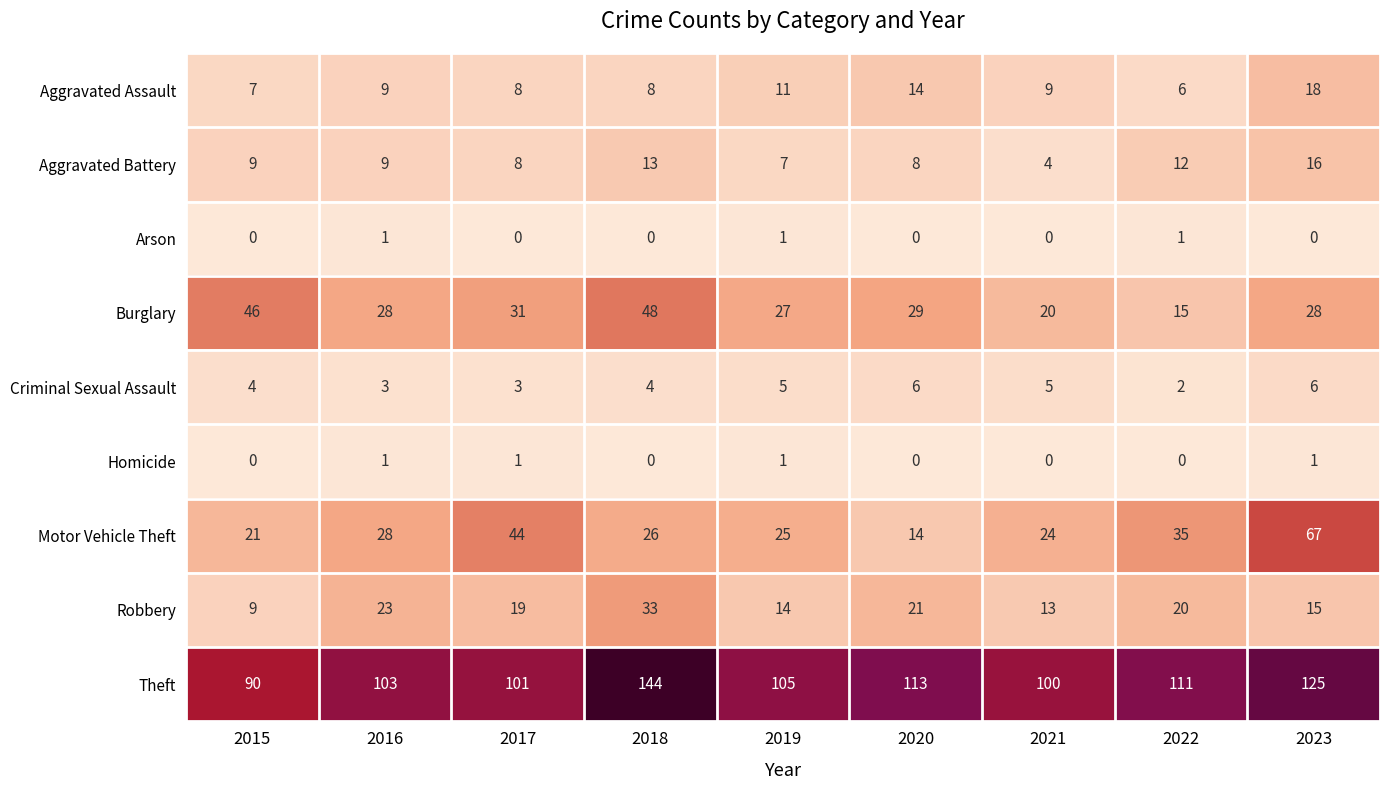

Which series has the largest total across all categories?

Theft